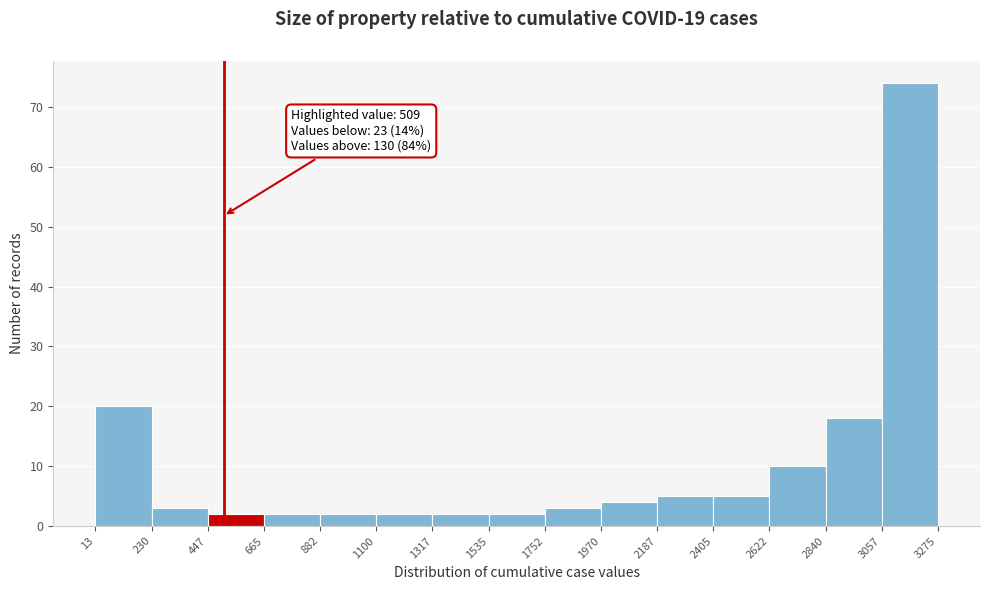

Which range on the x-axis has the tallest bar?

3057 to 3275